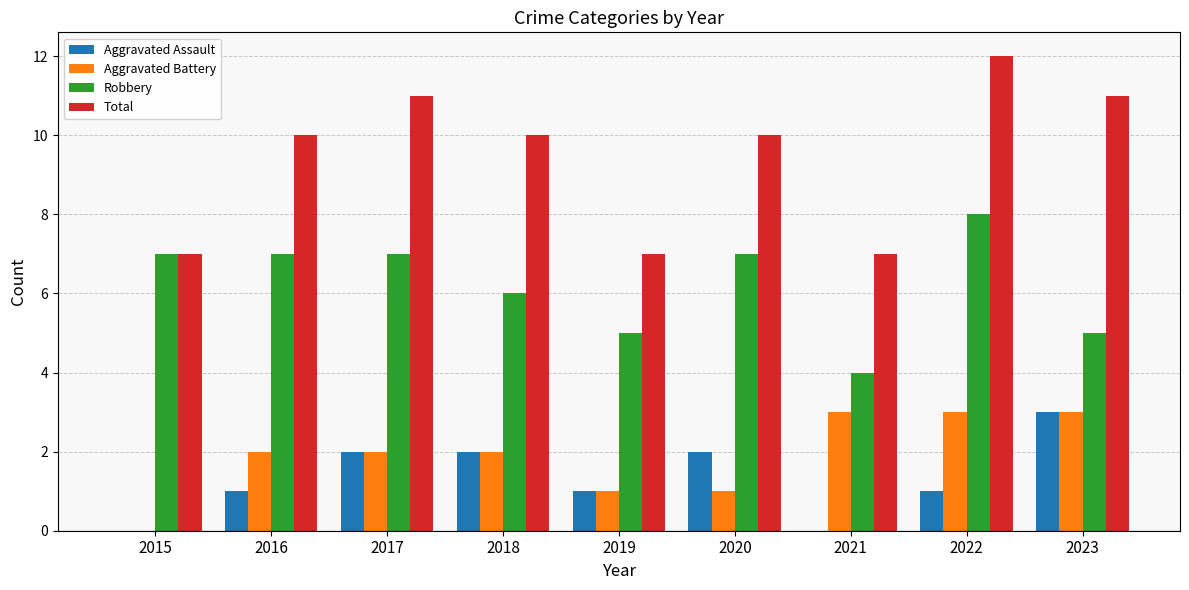

Reading right to left, transcribe all the data shown in this chart.

Aggravated Assault: 3	1	0	2	1	2	2	1	0
Aggravated Battery: 3	3	3	1	1	2	2	2	0
Robbery: 5	8	4	7	5	6	7	7	7
Total: 11	12	7	10	7	10	11	10	7